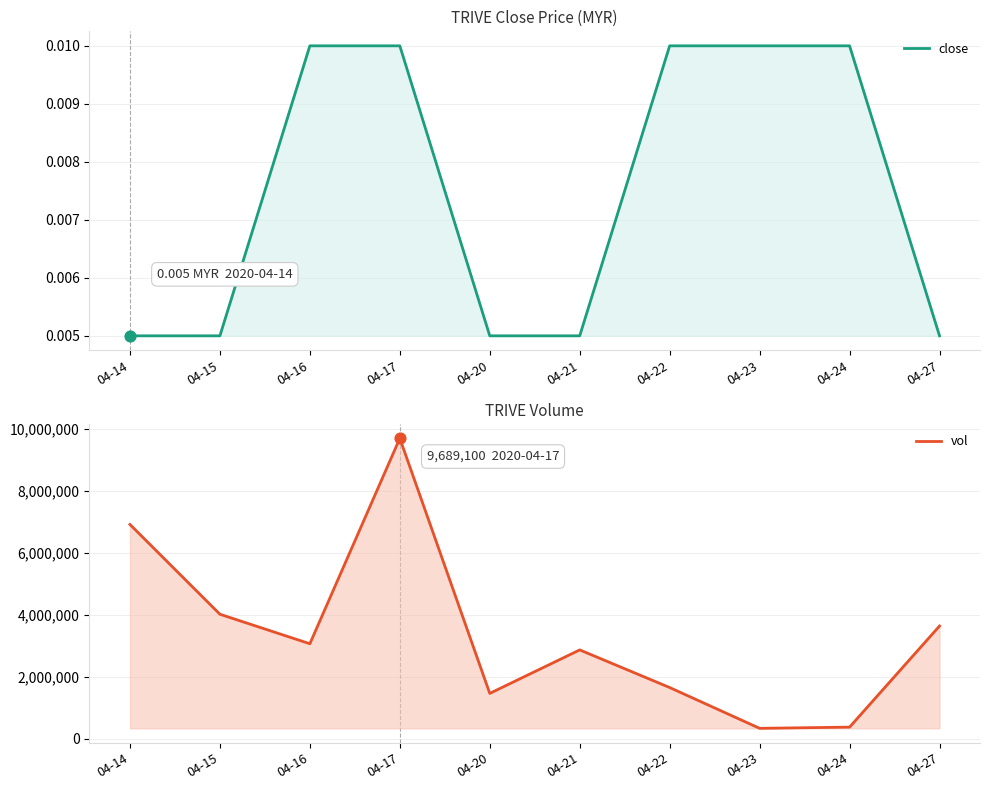

At how many categories does at least one series exceed 4965664?

2